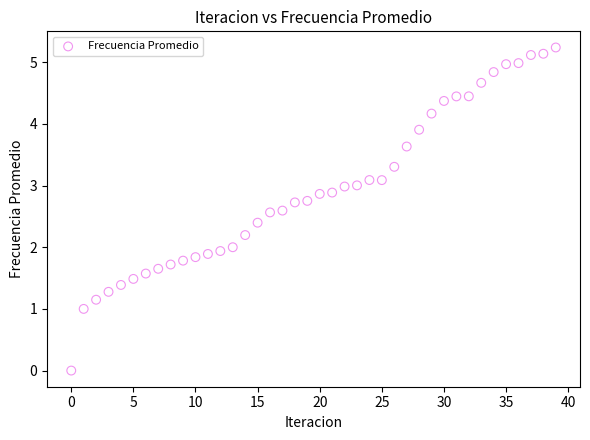

What is the range of Y values (max minus min)?

5.2